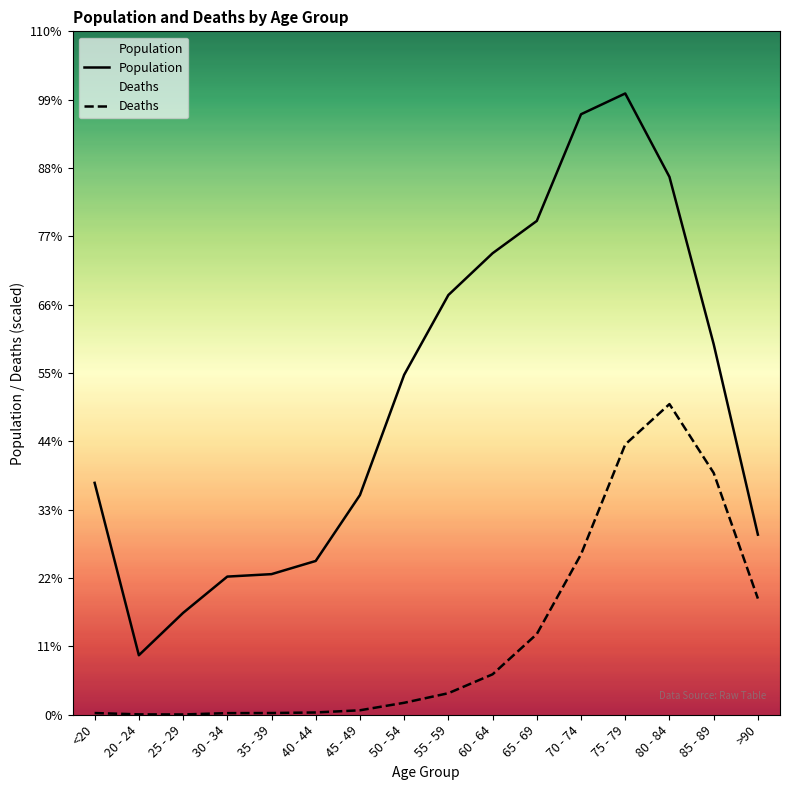

What is the label of the 3rd point from the right?

80 - 84